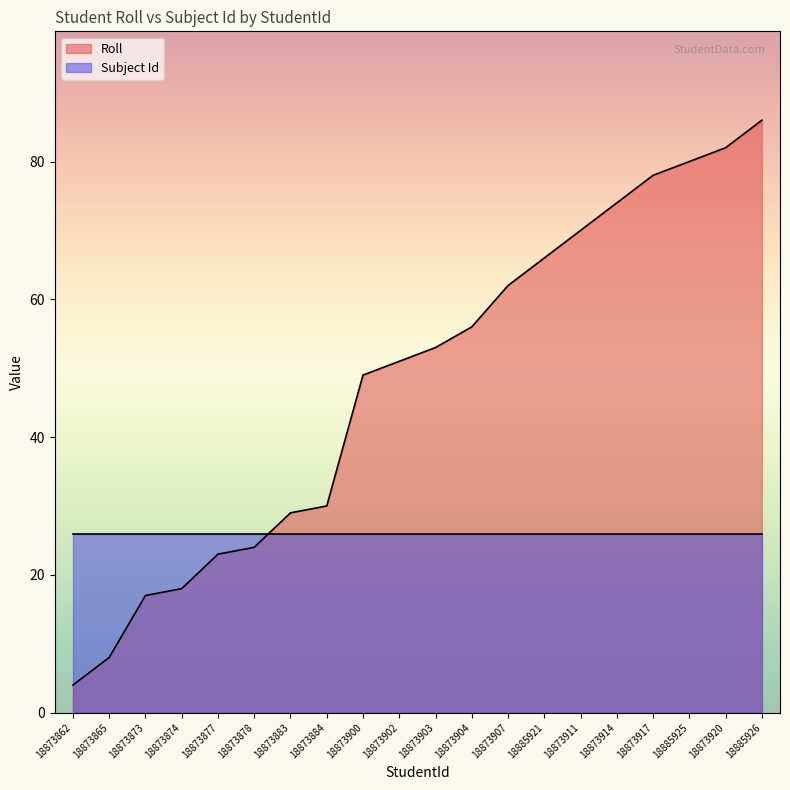

Where does the data first go above 53?

18873904